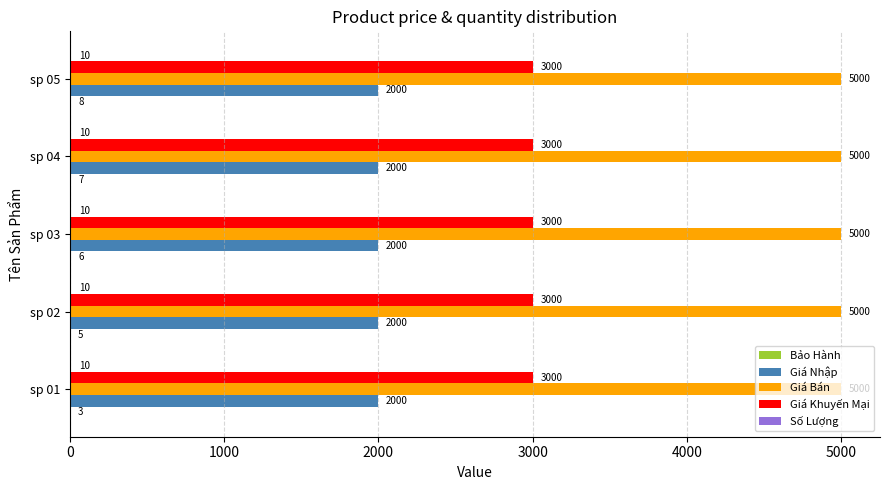

What is the highest value of the Giá Khuyến Mại series?

3000